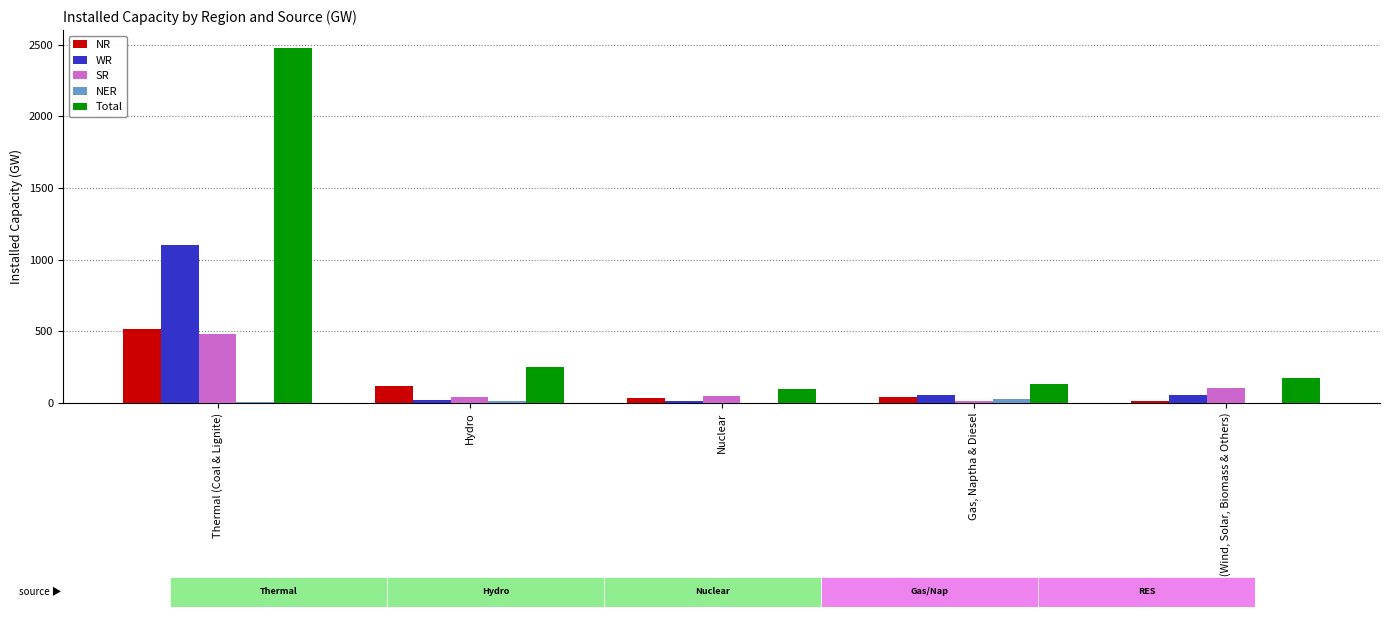

The Total series shows 347 at Hydro. True or false?

False